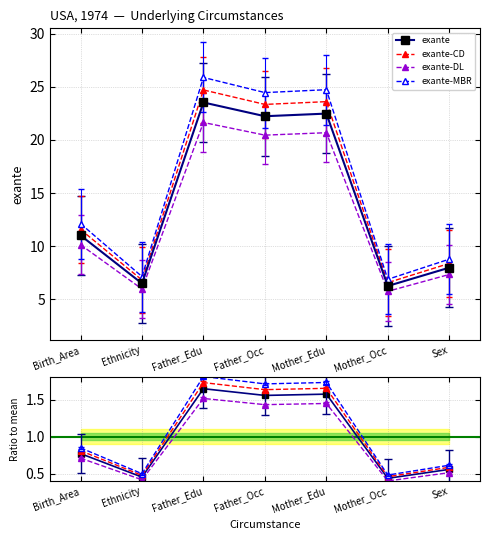

What is the difference between the maximum and minimum values in the exante-CD series?

18.1